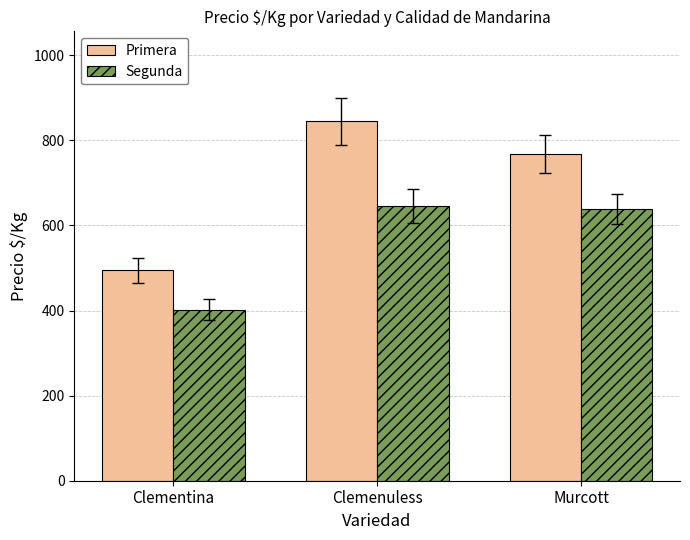

What is the greatest value displayed?

845.0